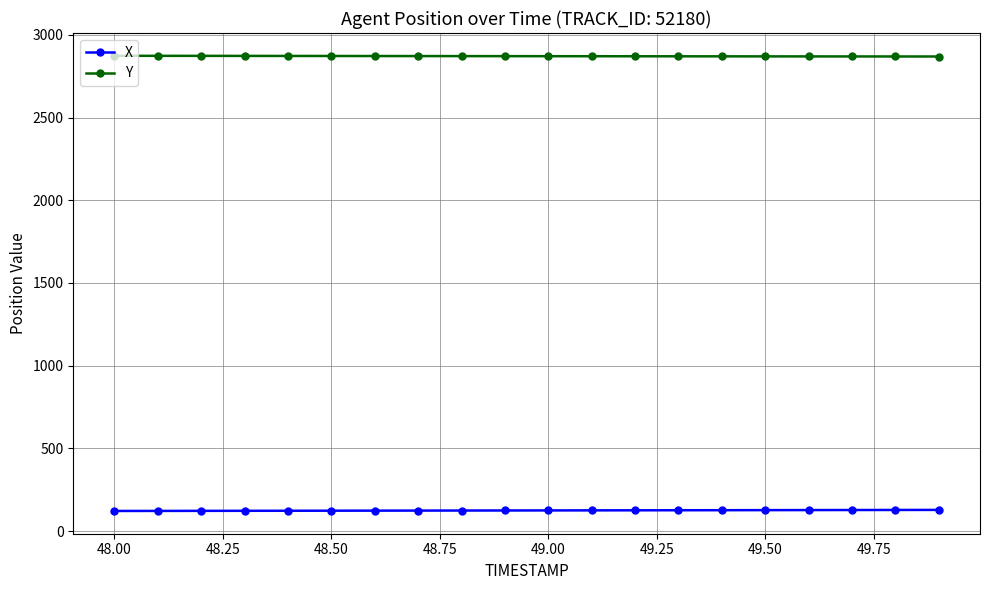

List the series in order of their peak value, lowest first.

X, Y